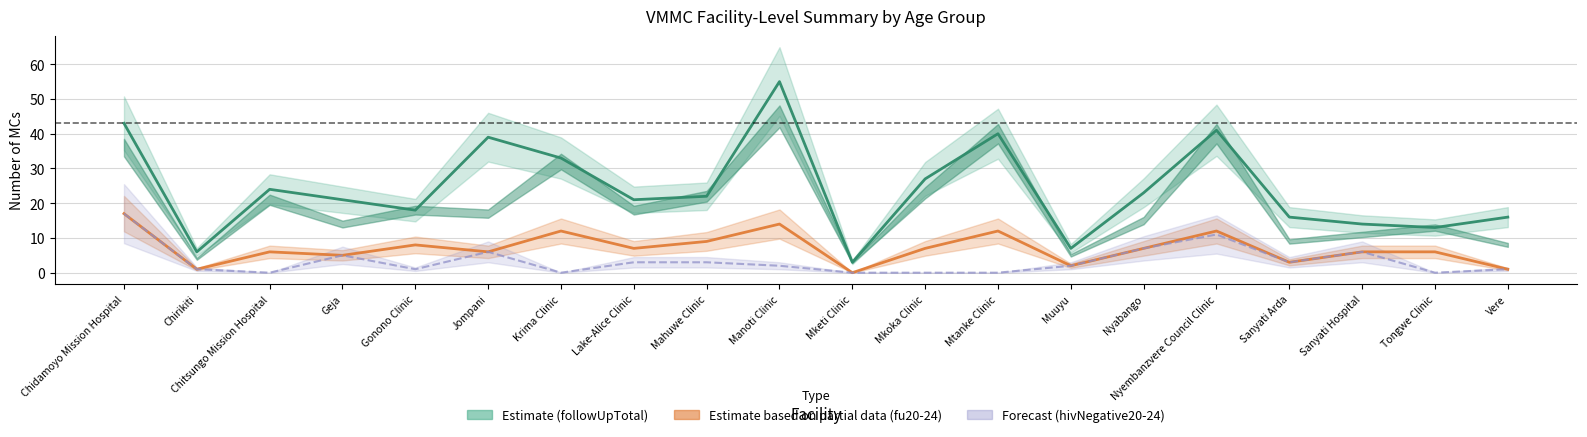

Does the chart display data point markers on the line(s)?

No